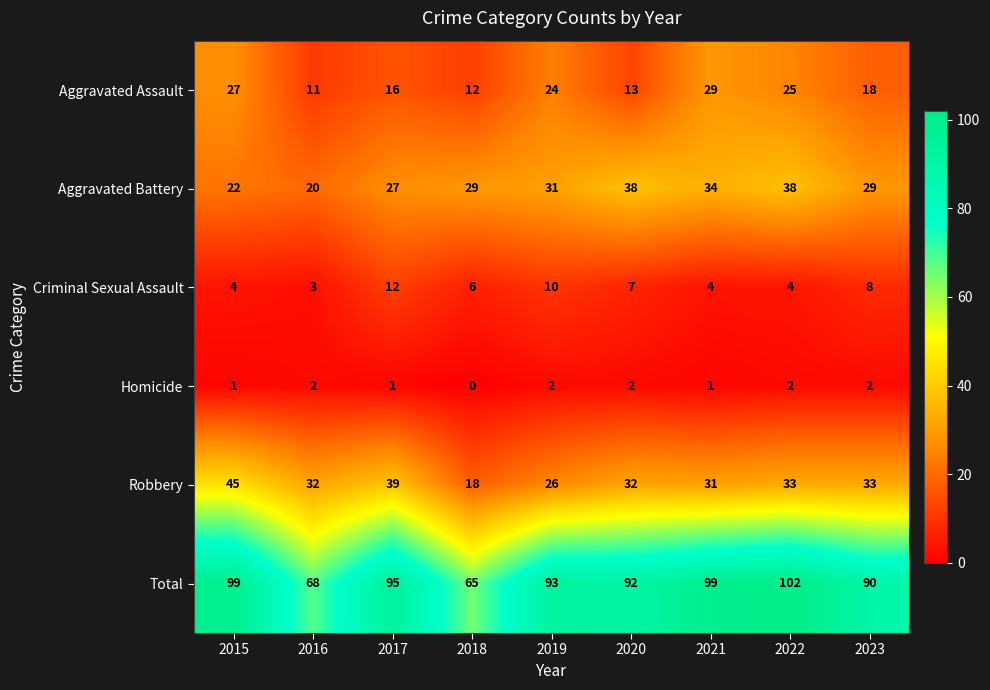

List the series in order of their peak value, highest first.

Total, Robbery, Aggravated Battery, Aggravated Assault, Criminal Sexual Assault, Homicide